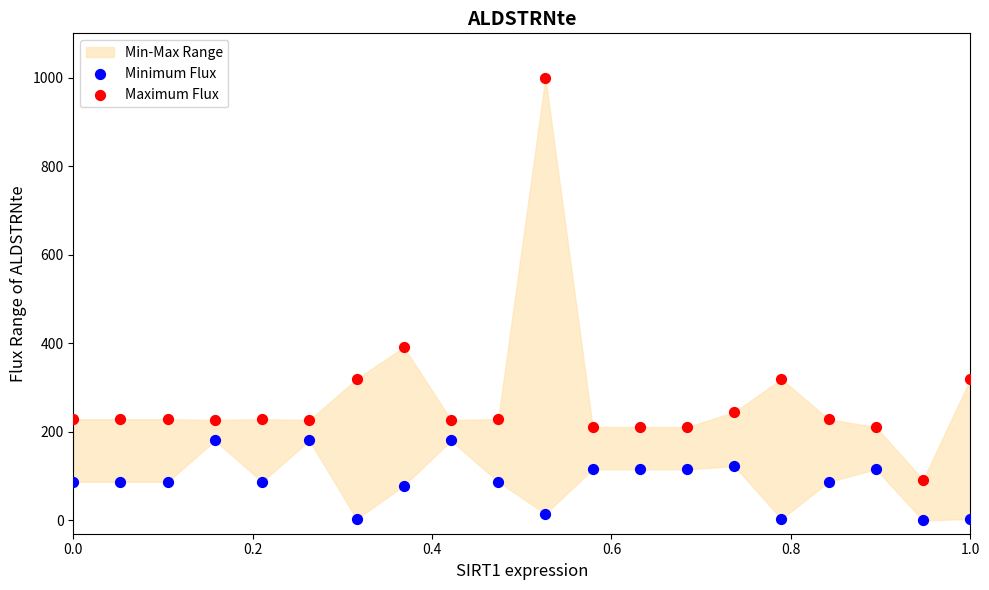

Which series contains the highest Y value?

Maximum Flux